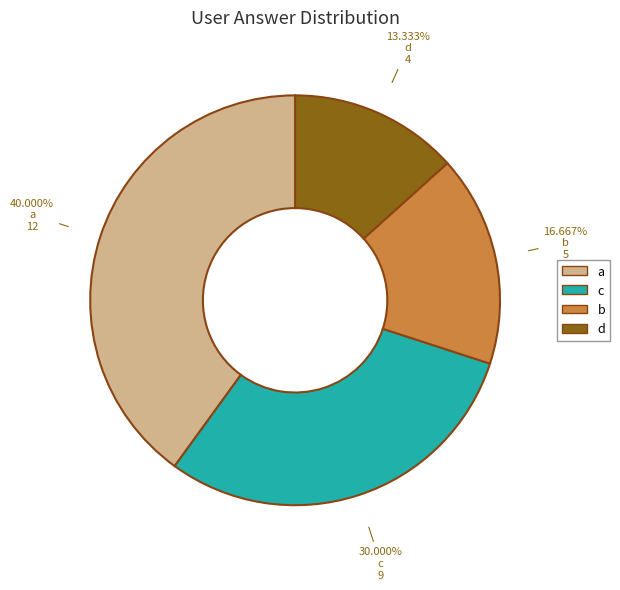

To the nearest percent, what is the difference between the largest and smallest slice percentages?

27%